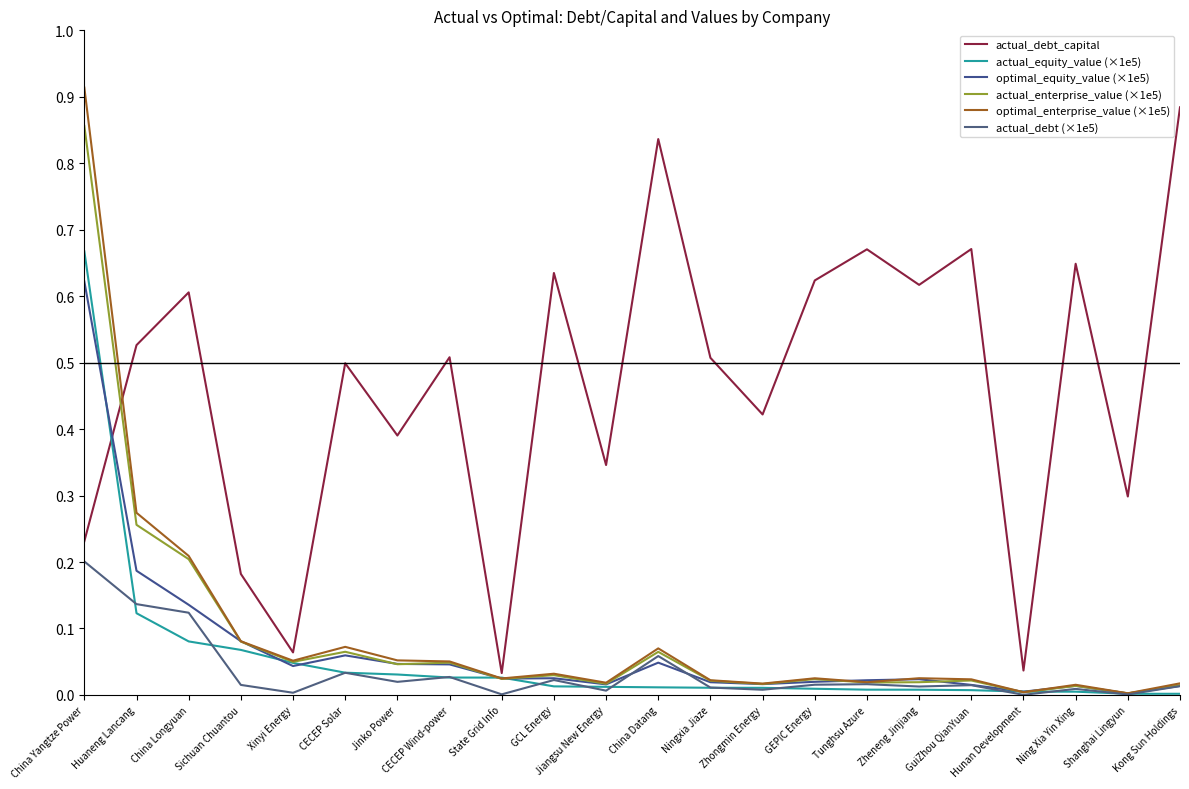

How many categories are shown in the chart?

22